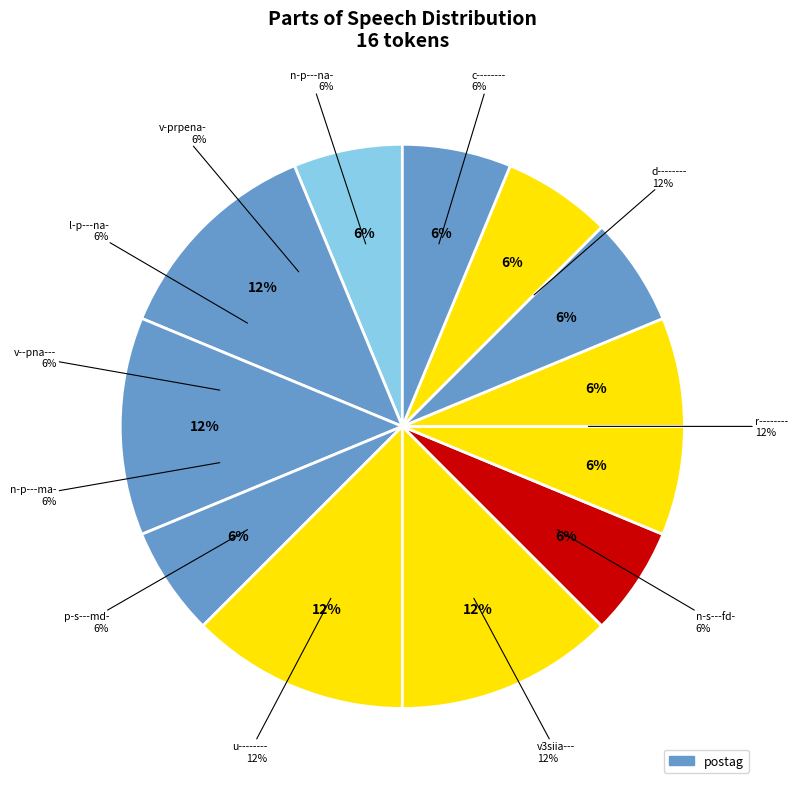

Count the number of slices in the pie.

12